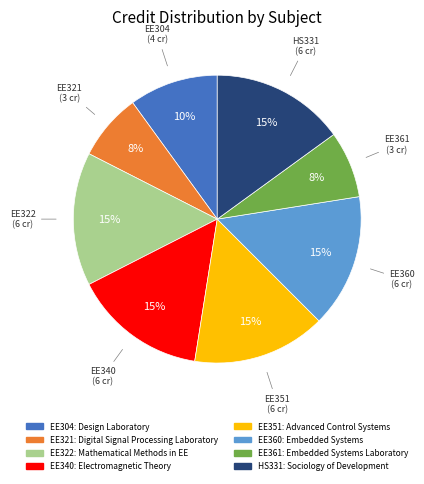

To the nearest percent, what is the average slice percentage?

12%